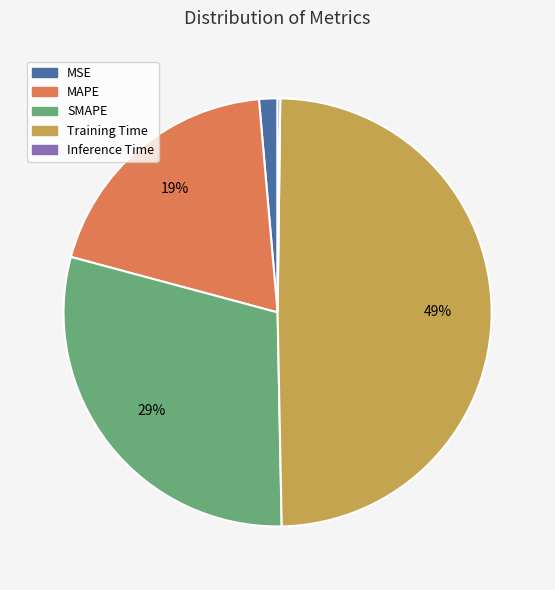

Is there any slice that represents more than half of the pie?

No